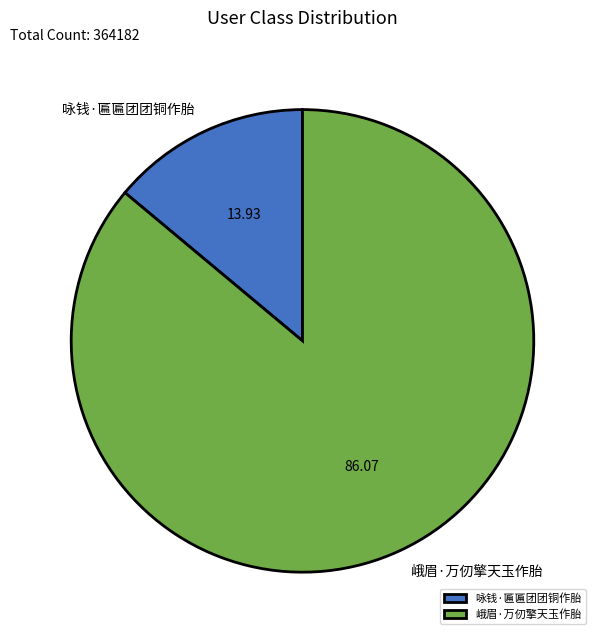

How many segments does this pie chart have?

2